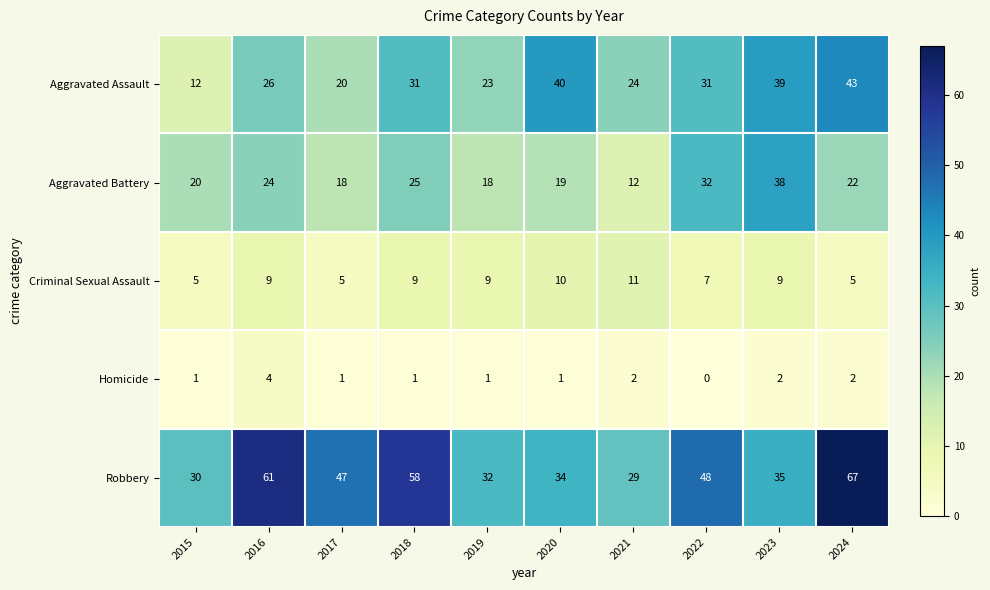

Between 2018 and 2024, which series saw the biggest shift?

Aggravated Assault